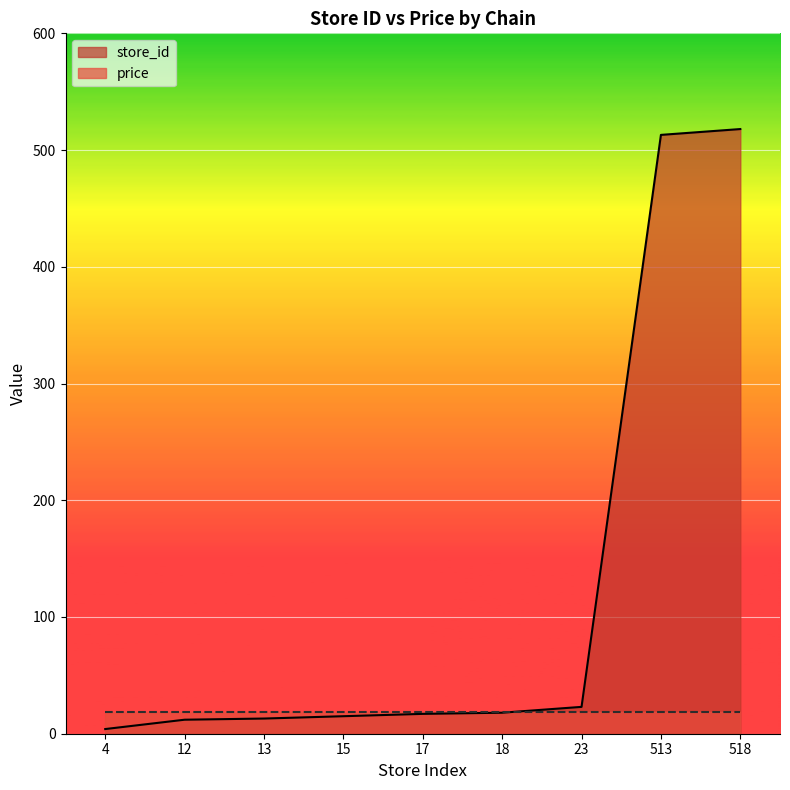

Rank the categories by value from lowest to highest.

4, 12, 13, 15, 17, 18, 23, 513, 518